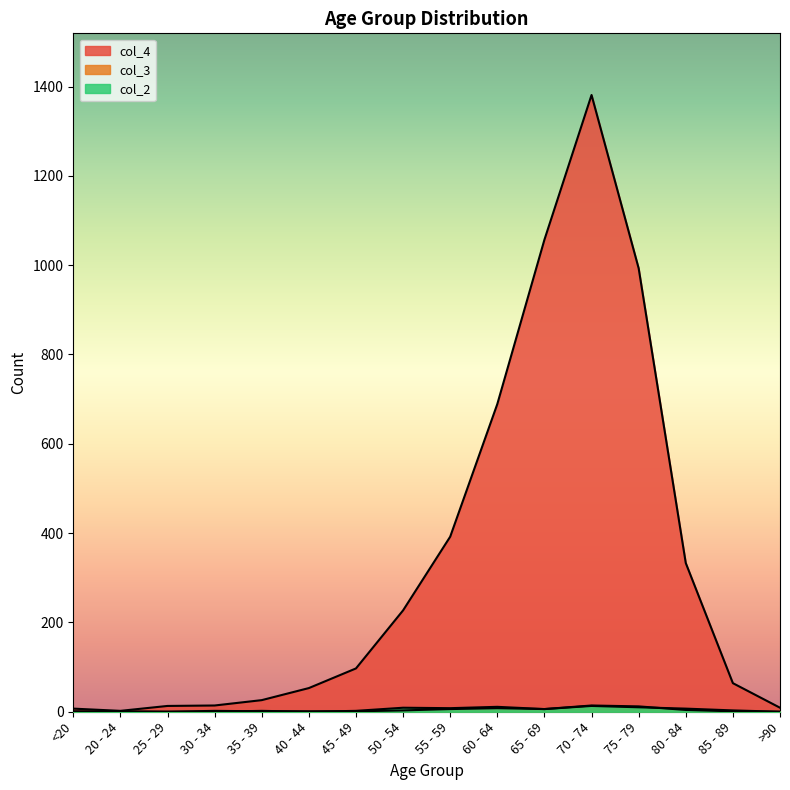

Is it true that col_2 equals 13 at 70 - 74?

True